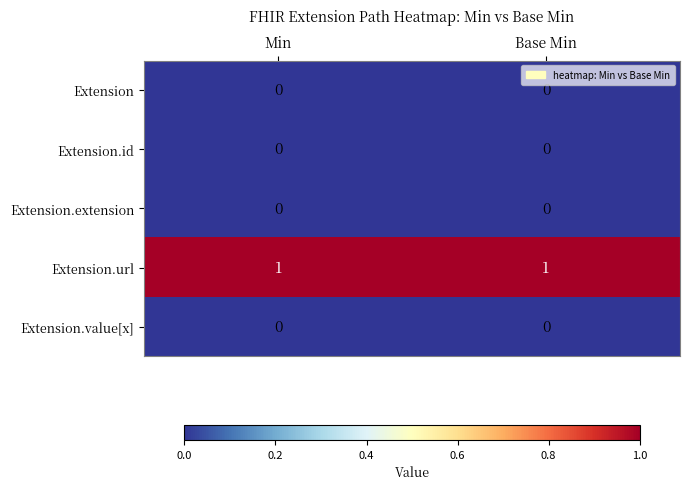

What is the total value across all series at Min?

1